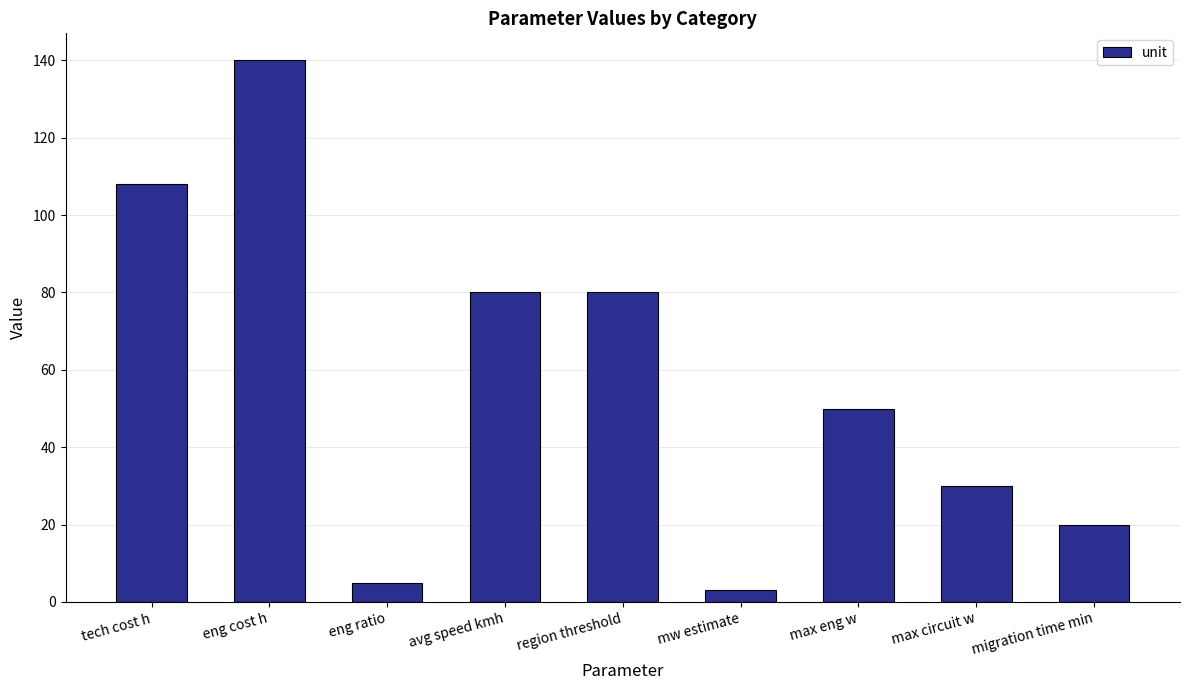

How many data points does each series have?

9